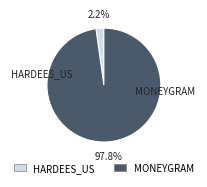

Does any single category account for the majority?

Yes